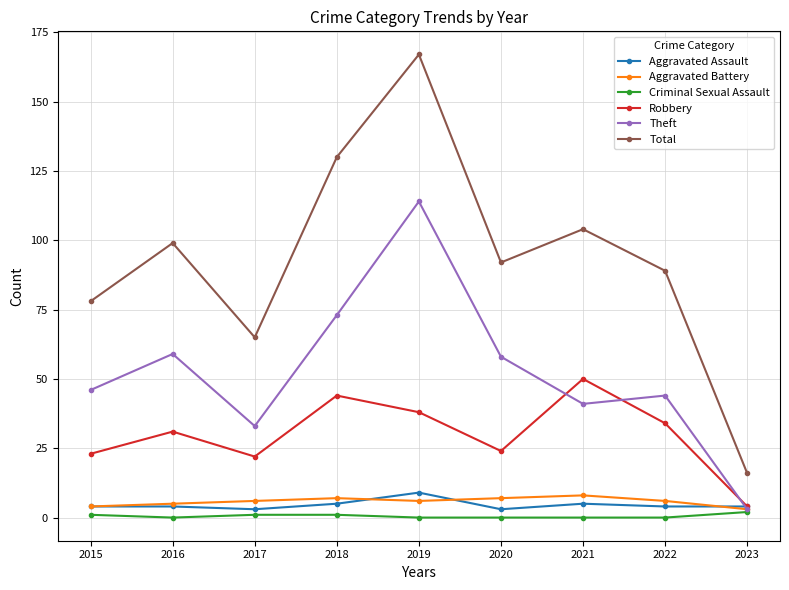

What is the maximum value for Criminal Sexual Assault?

2